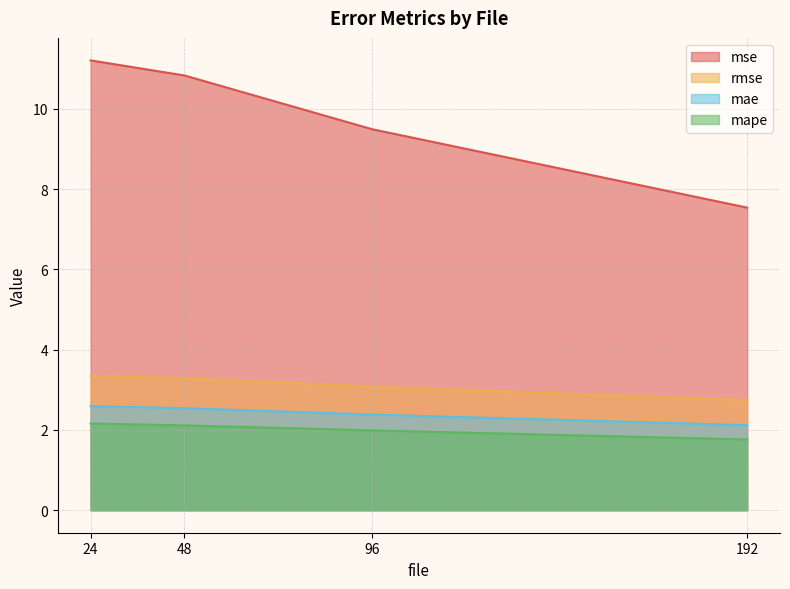

Which series has the largest total across all categories?

mse